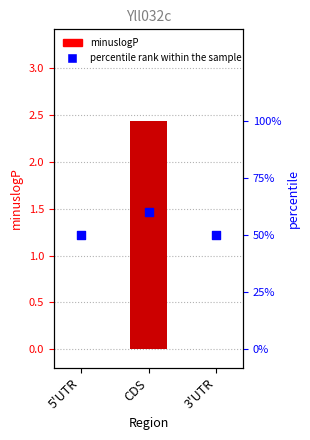

At which category is the sum across all series the highest?

CDS